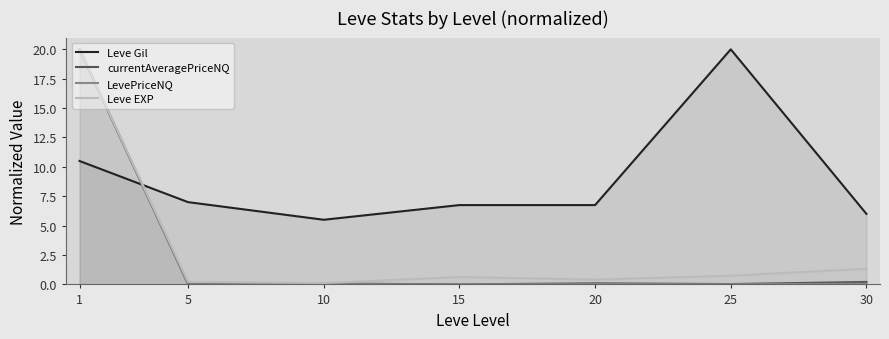

At which category does LevePriceNQ reach its first local valley?

5